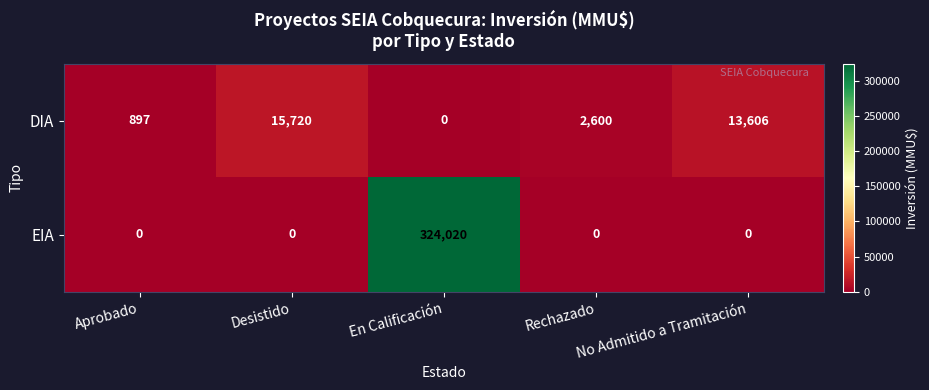

What is the approximate value of DIA at No Admitido a Tramitación?

13606